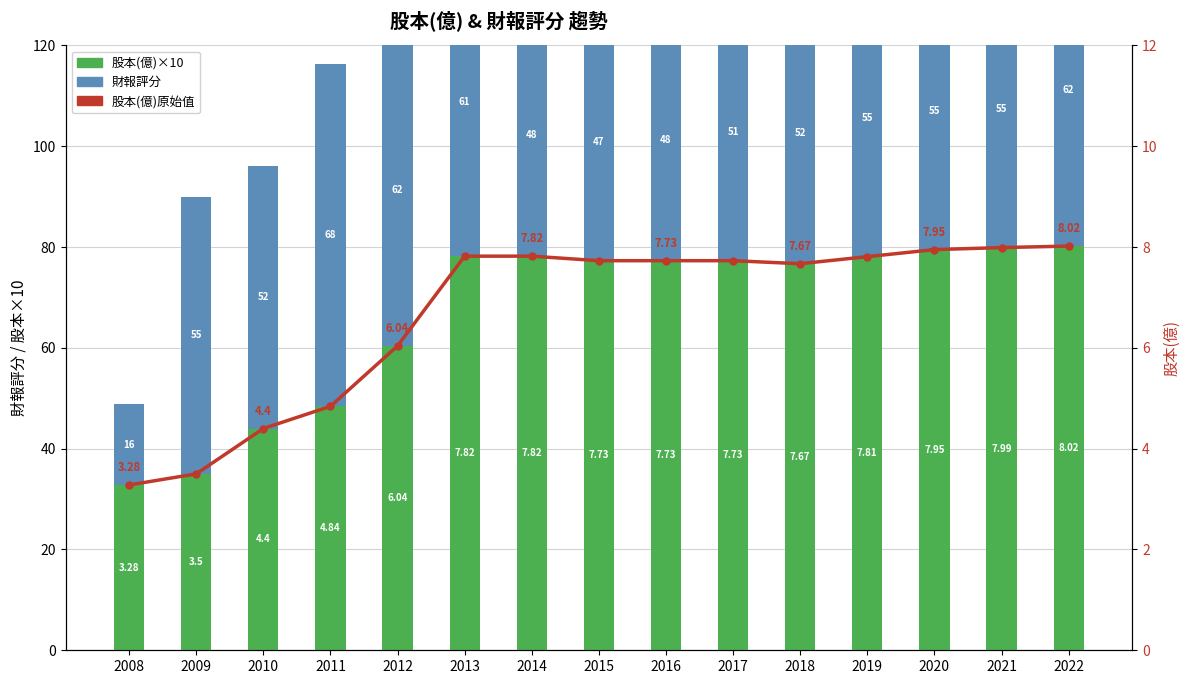

How many data points in 股本(億) are above 77?

9